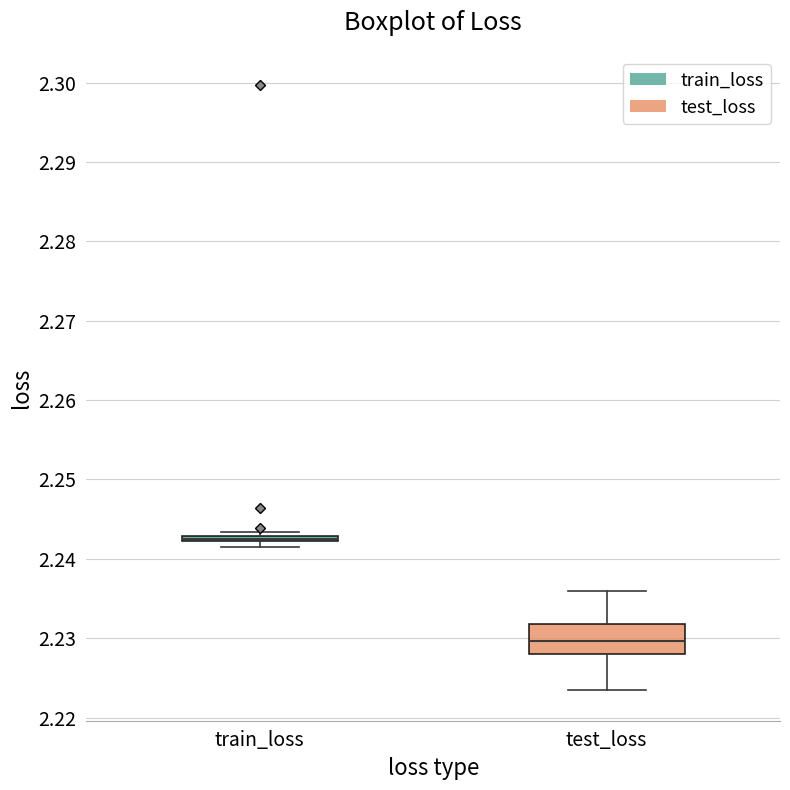

Where is the lower edge of the box for train_loss on the y-axis? The values are not printed on the chart, so give them approximately, as read against the axis.

2.242